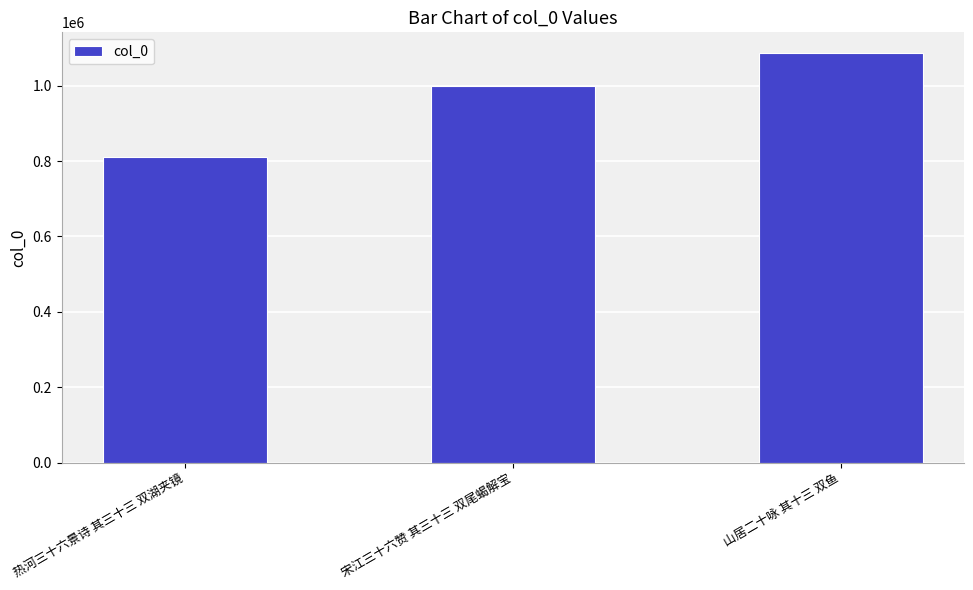

What is the label of the 1st bar from the right?

山居二十咏 其十三 双鱼